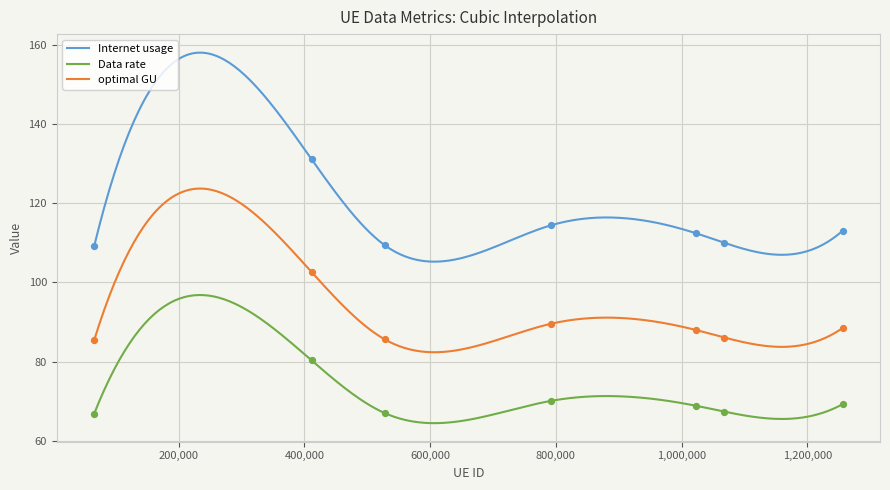

Which series contains the highest Y value?

Internet usage